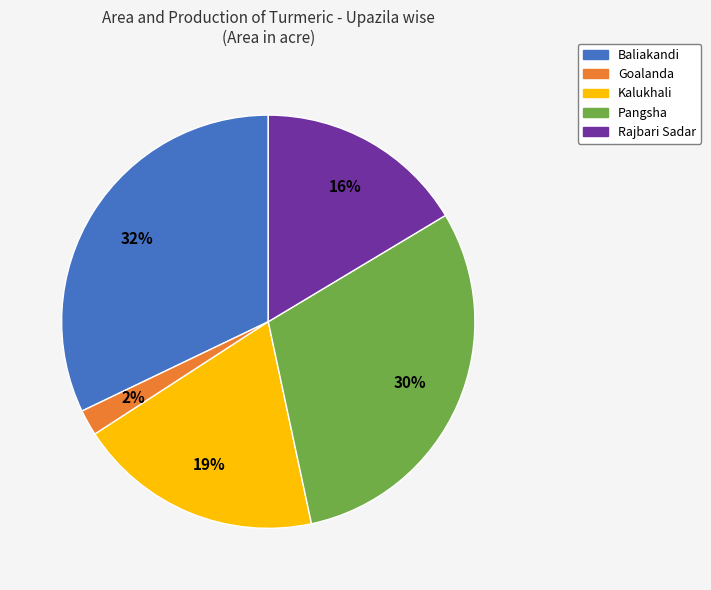

Is it true that Pangsha is 21% of the pie?

False